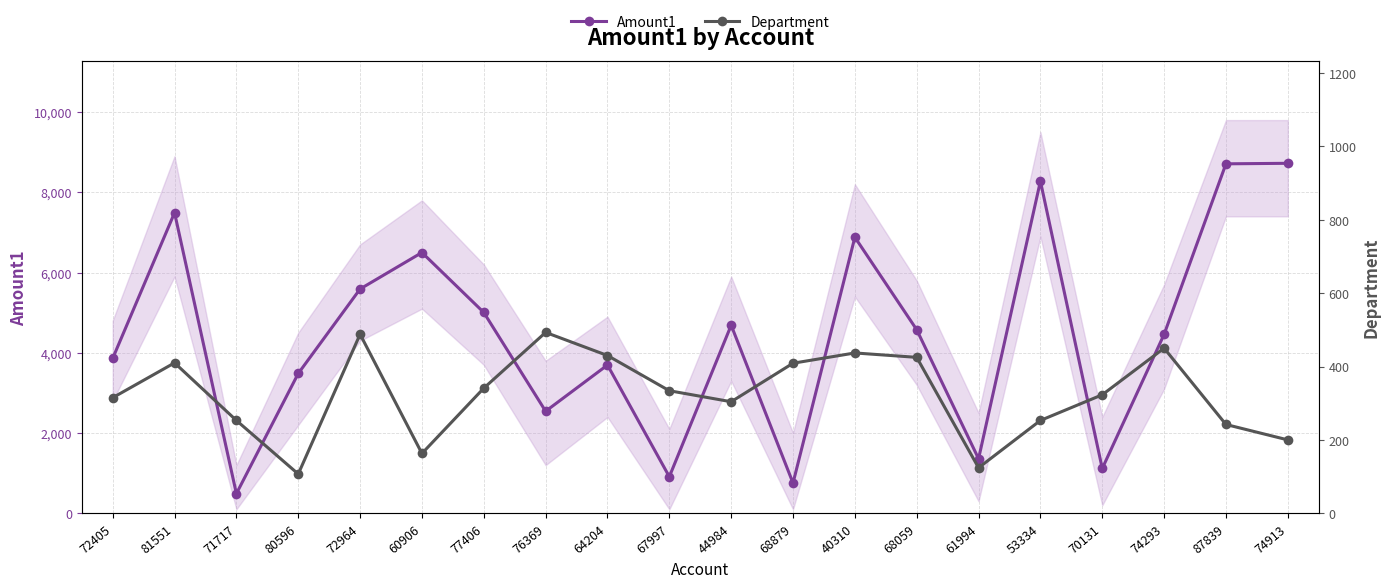

Between 64204 and 87839, which series saw the biggest shift?

Amount1